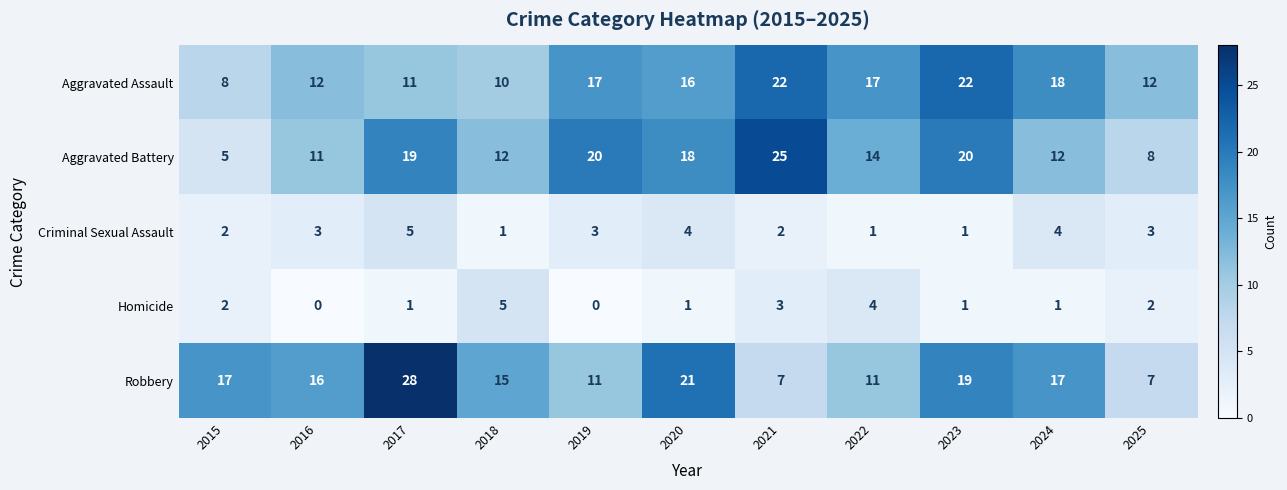

What is the difference between the maximum and minimum values in the Criminal Sexual Assault series?

4